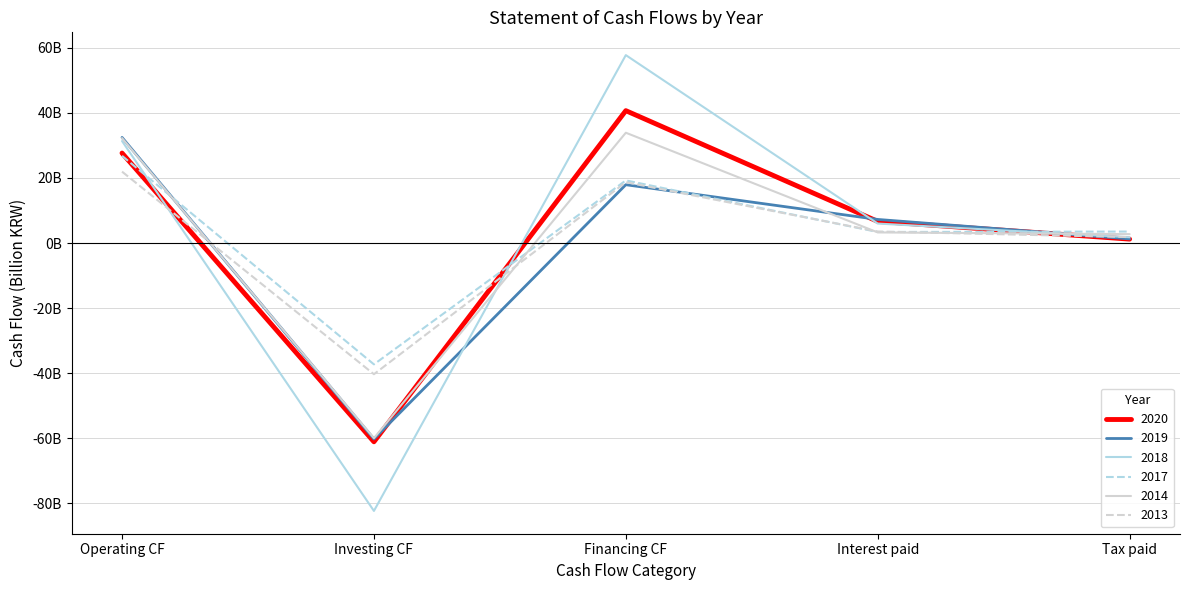

Which category has the lowest value across all series?

Investing CF